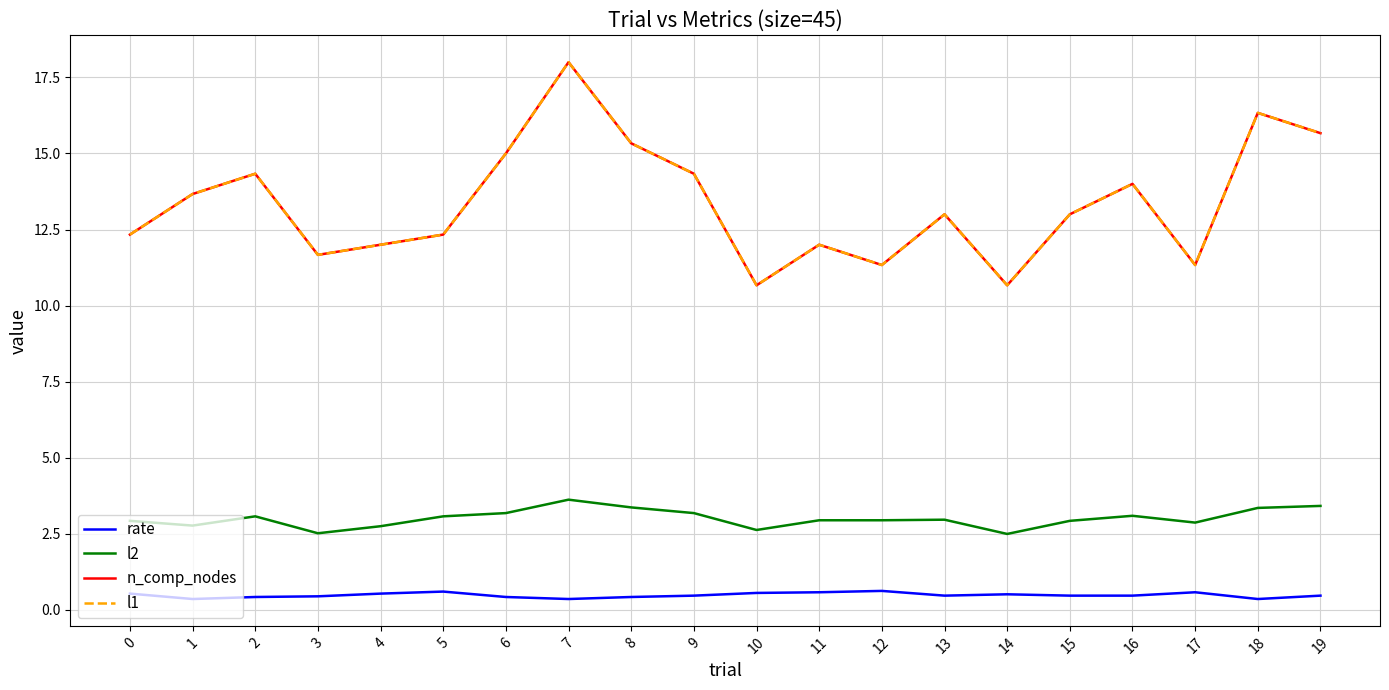

Does the chart display data point markers on the line(s)?

No